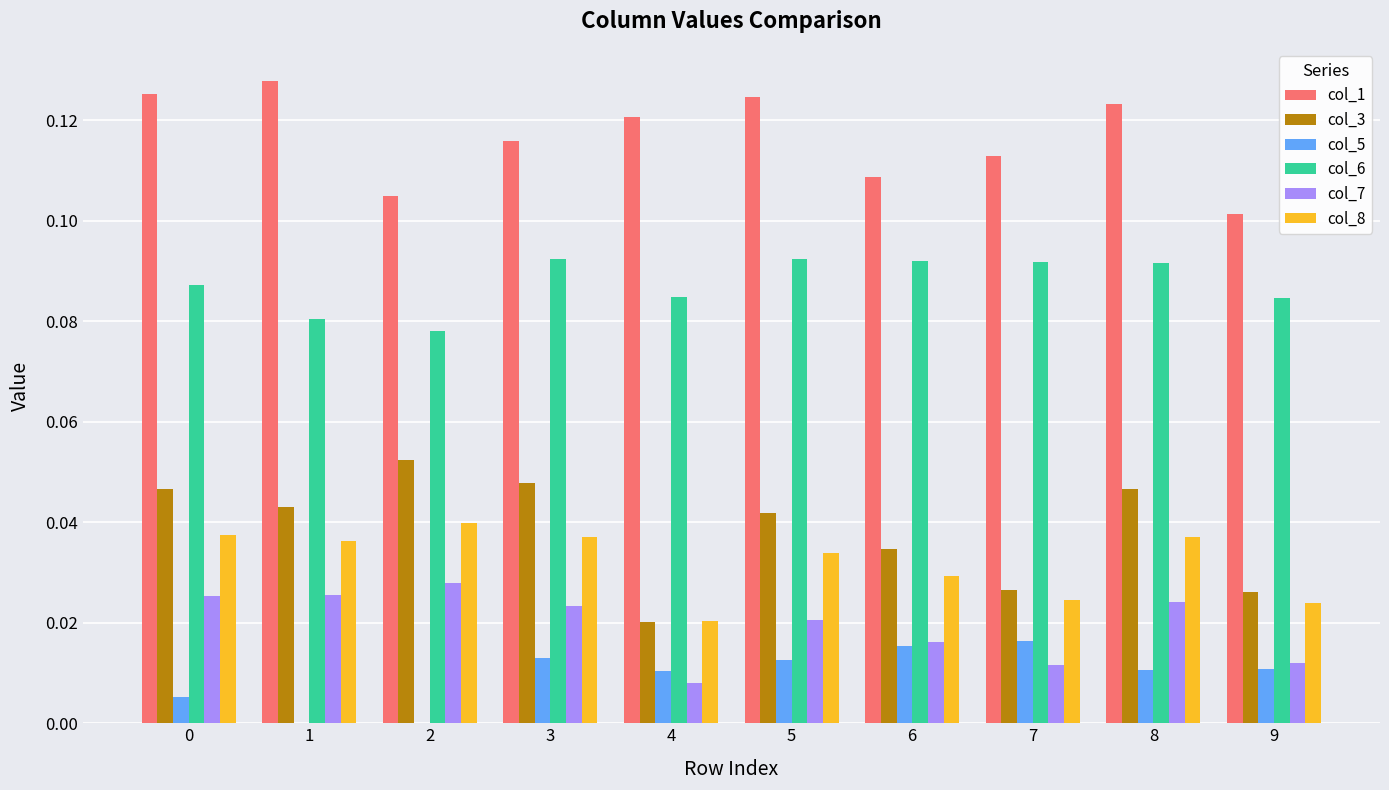

Between 4 and 8, which series saw the biggest shift?

col_3